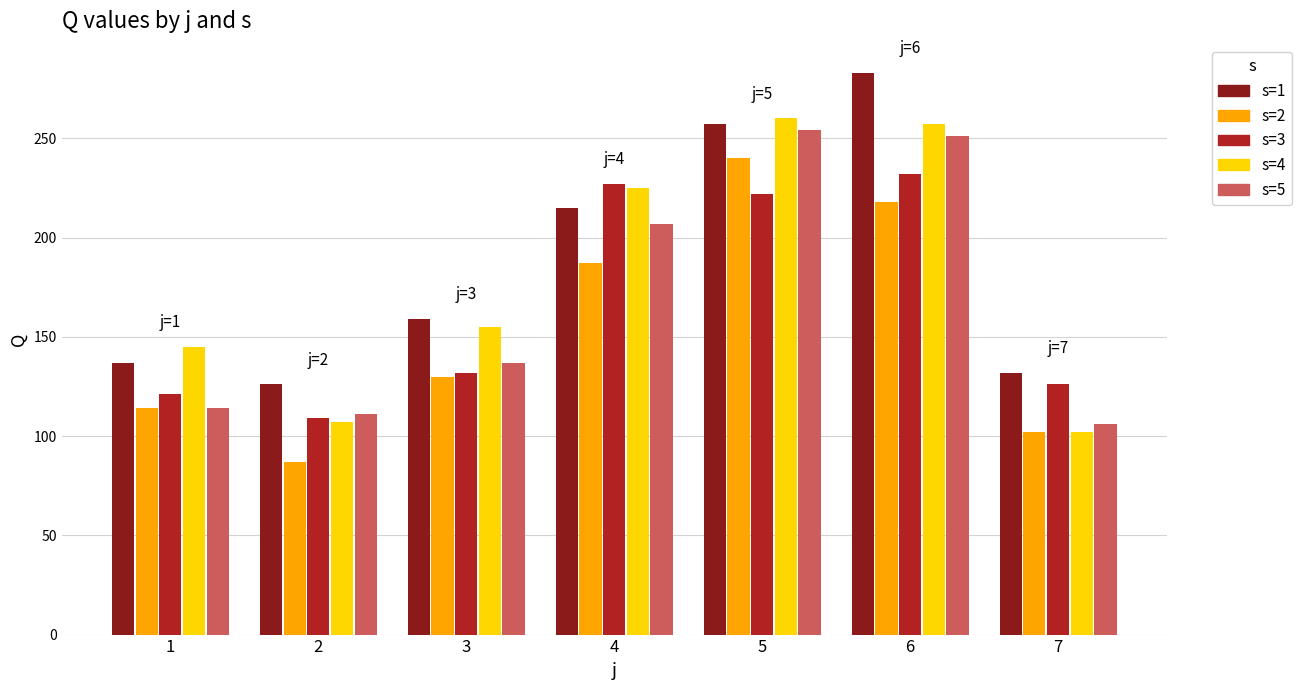

List the labels in order of s=4 value, largest first.

5, 6, 4, 3, 1, 2, 7